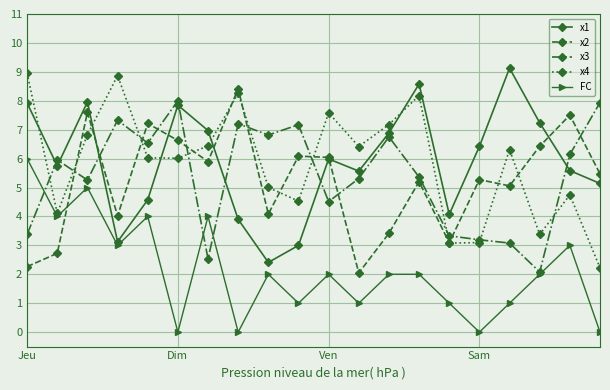

What is the difference between the maximum and minimum values in the x1 series?

6.7